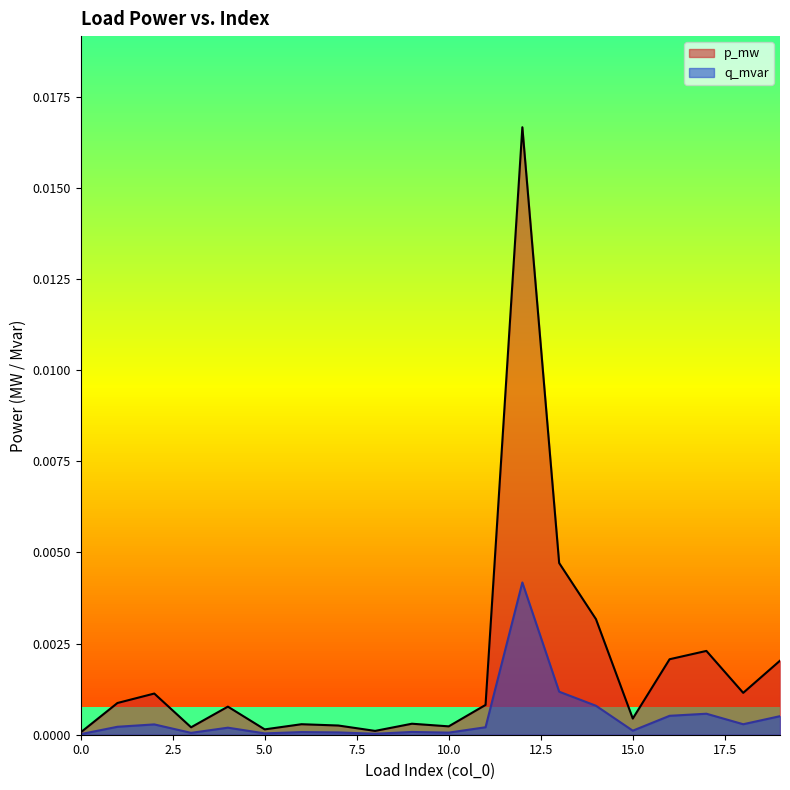

The p_mw series shows 0.0 at 18. True or false?

True